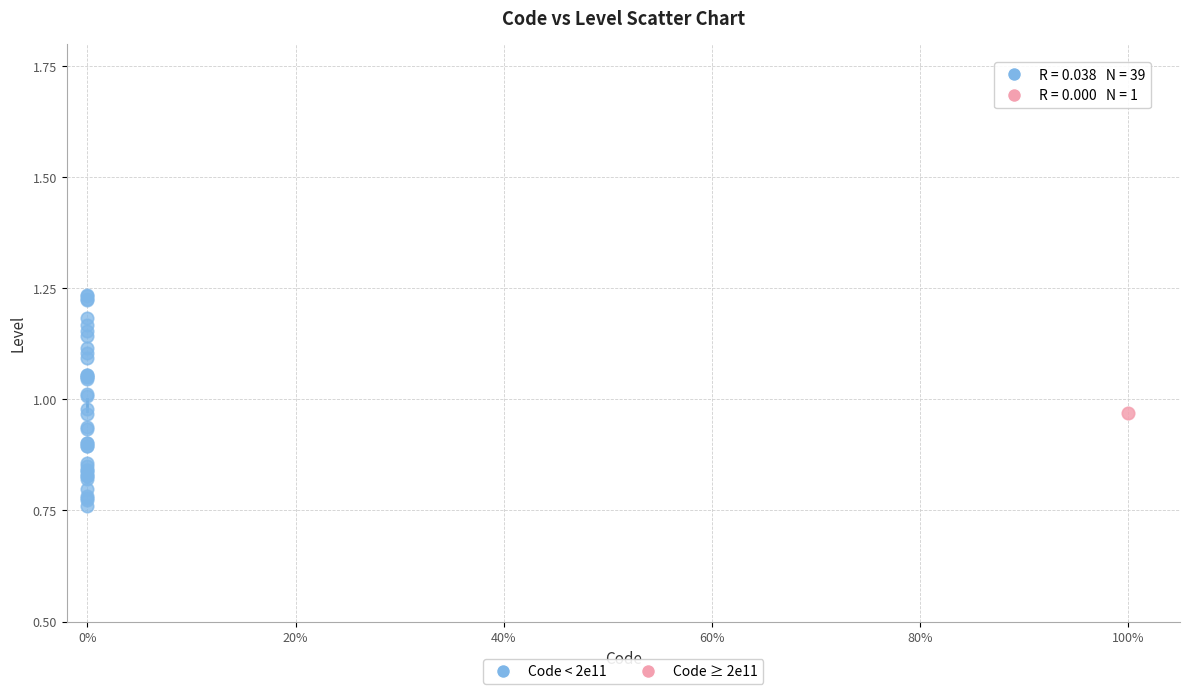

What are all the series names shown in the legend?

Code < 2e11, Code ≥ 2e11